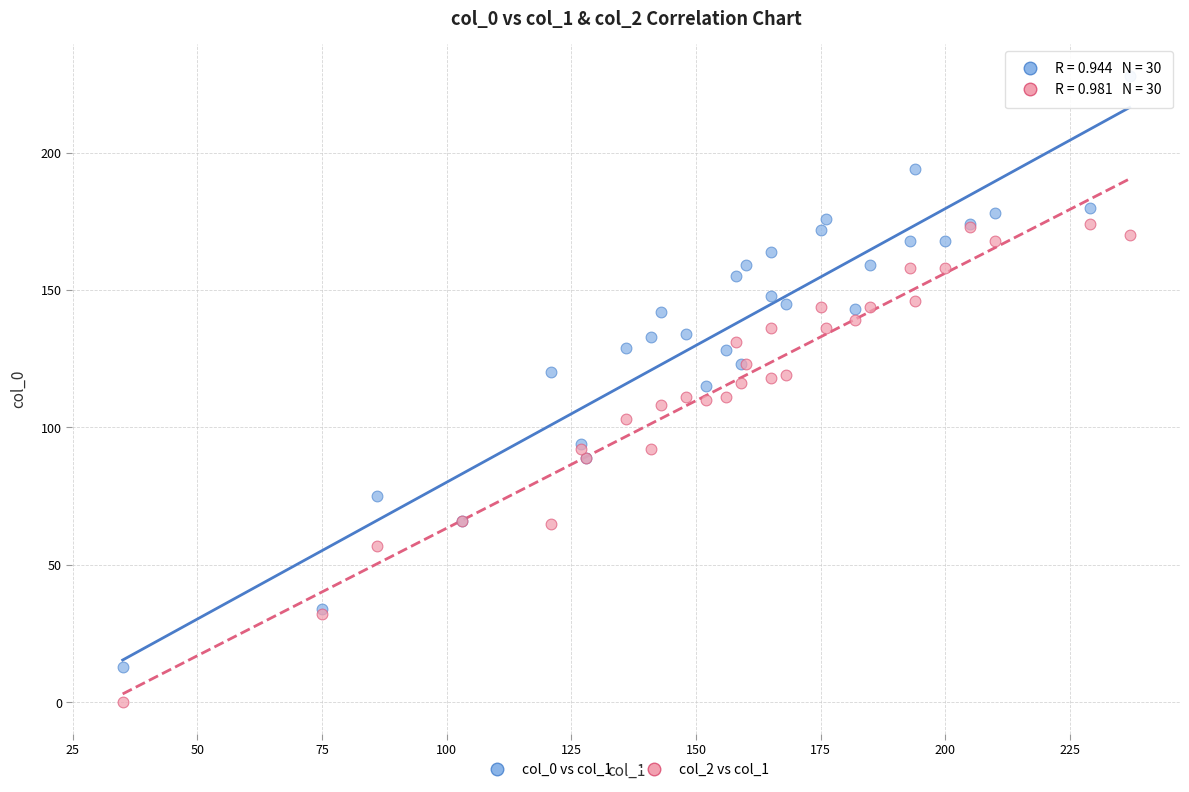

What are all the series names shown in the legend?

col_0 vs col_1, col_2 vs col_1